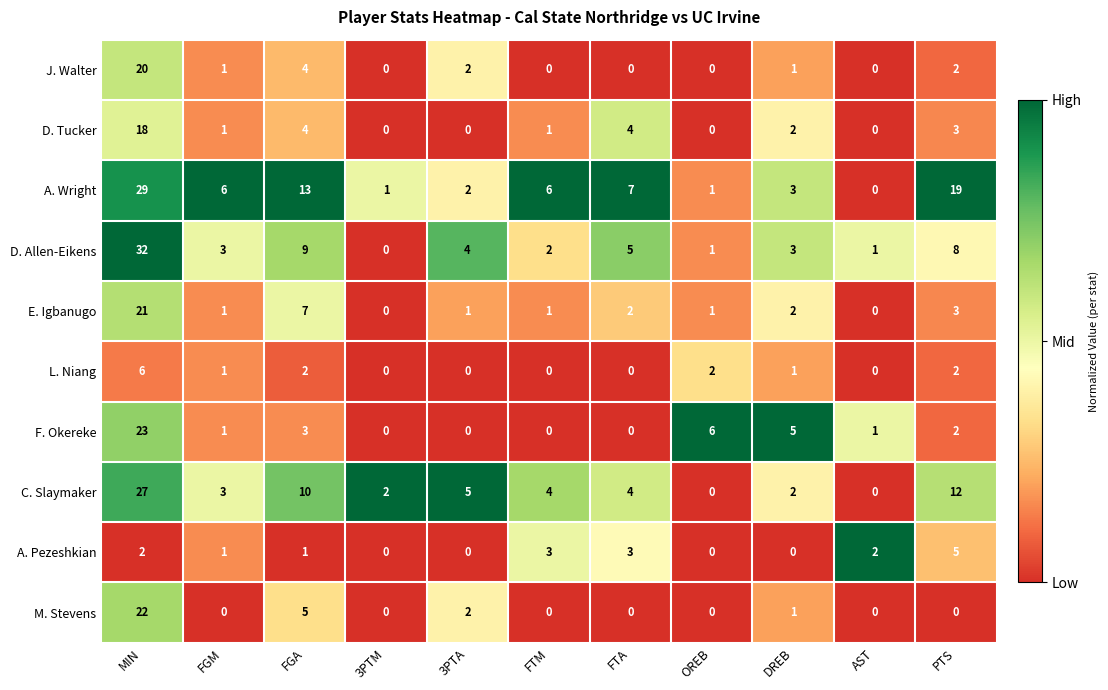

What is the difference between the A. Pezeshkian values at FTM and DREB?

3